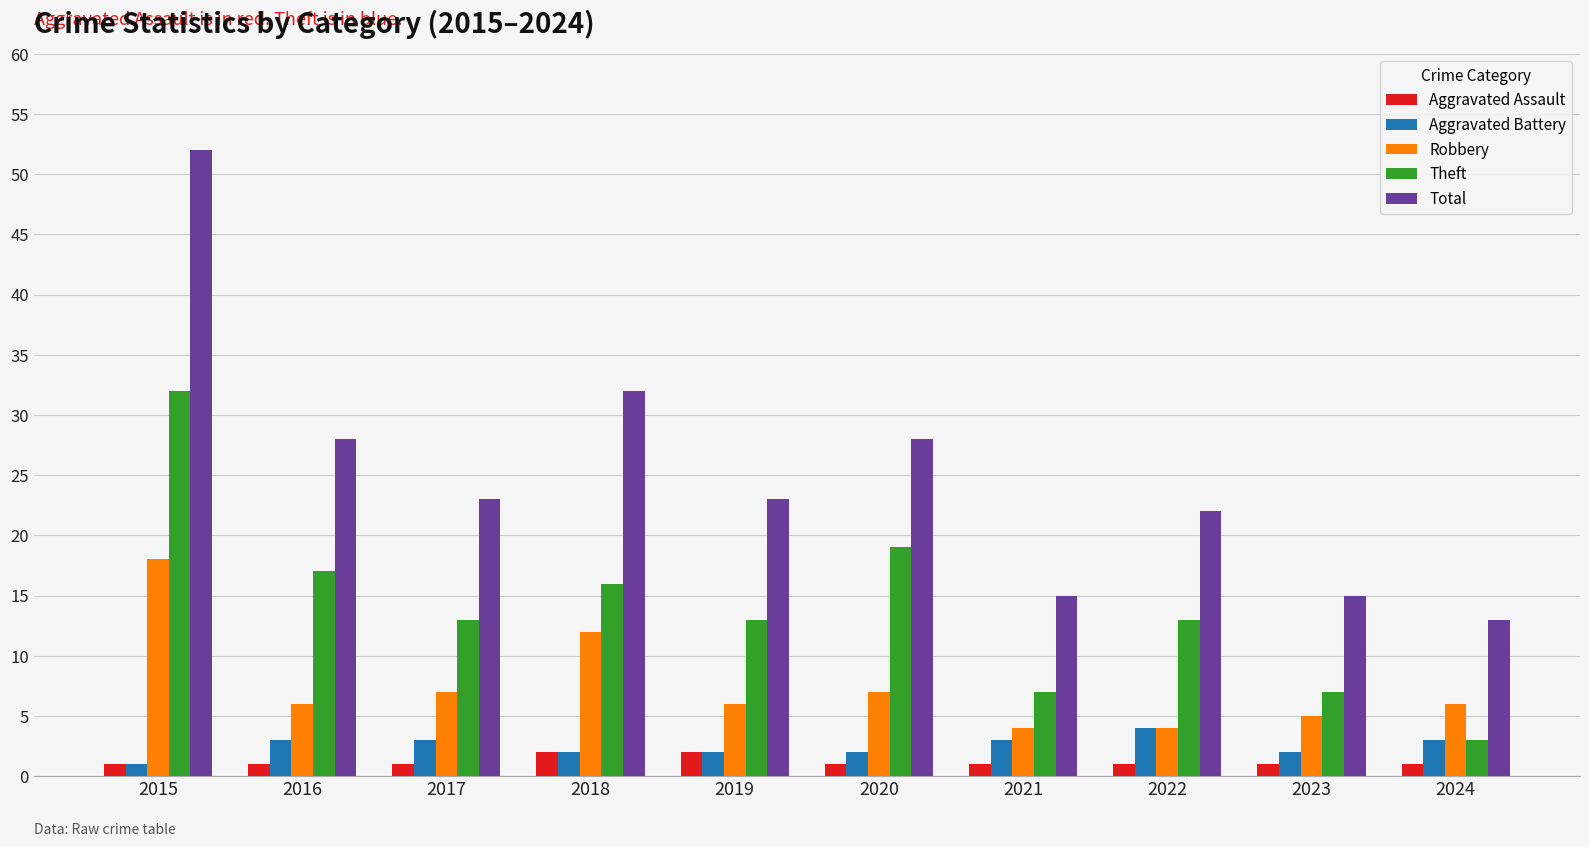

List the series in order of their peak value, lowest first.

Aggravated Assault, Aggravated Battery, Robbery, Theft, Total